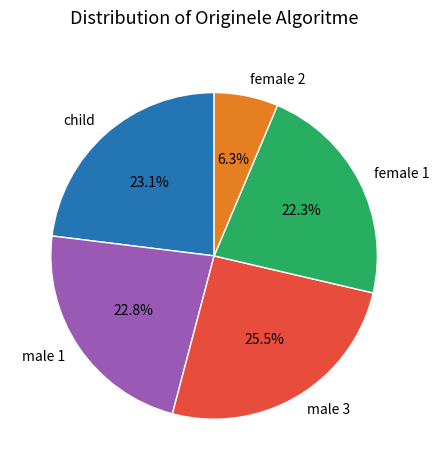

Does male 1 account for over 50% of the chart?

No